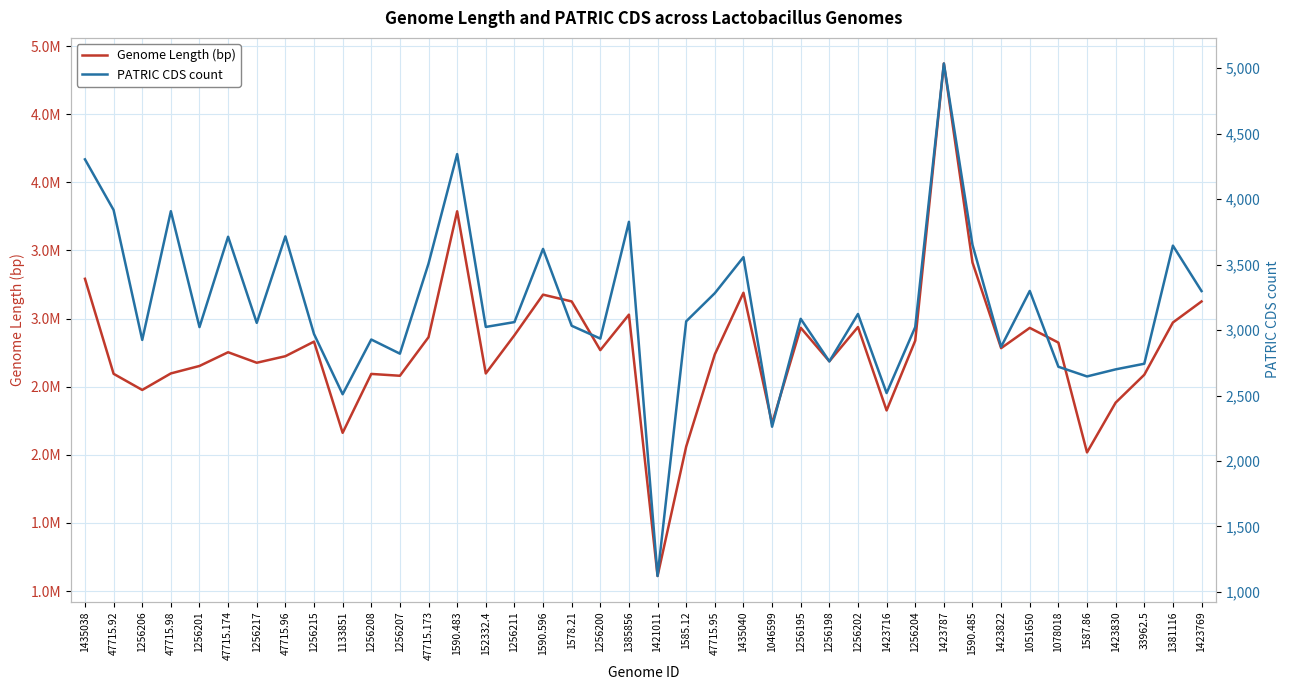

At 1435040, list the series in order from largest to smallest.

Genome Length (bp), PATRIC CDS count